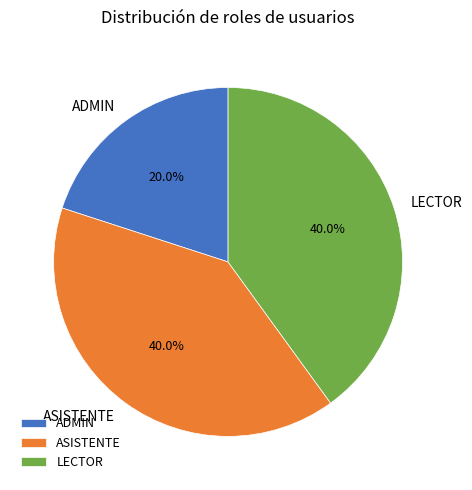

What percentage is the ADMIN slice, to the nearest percent?

20%